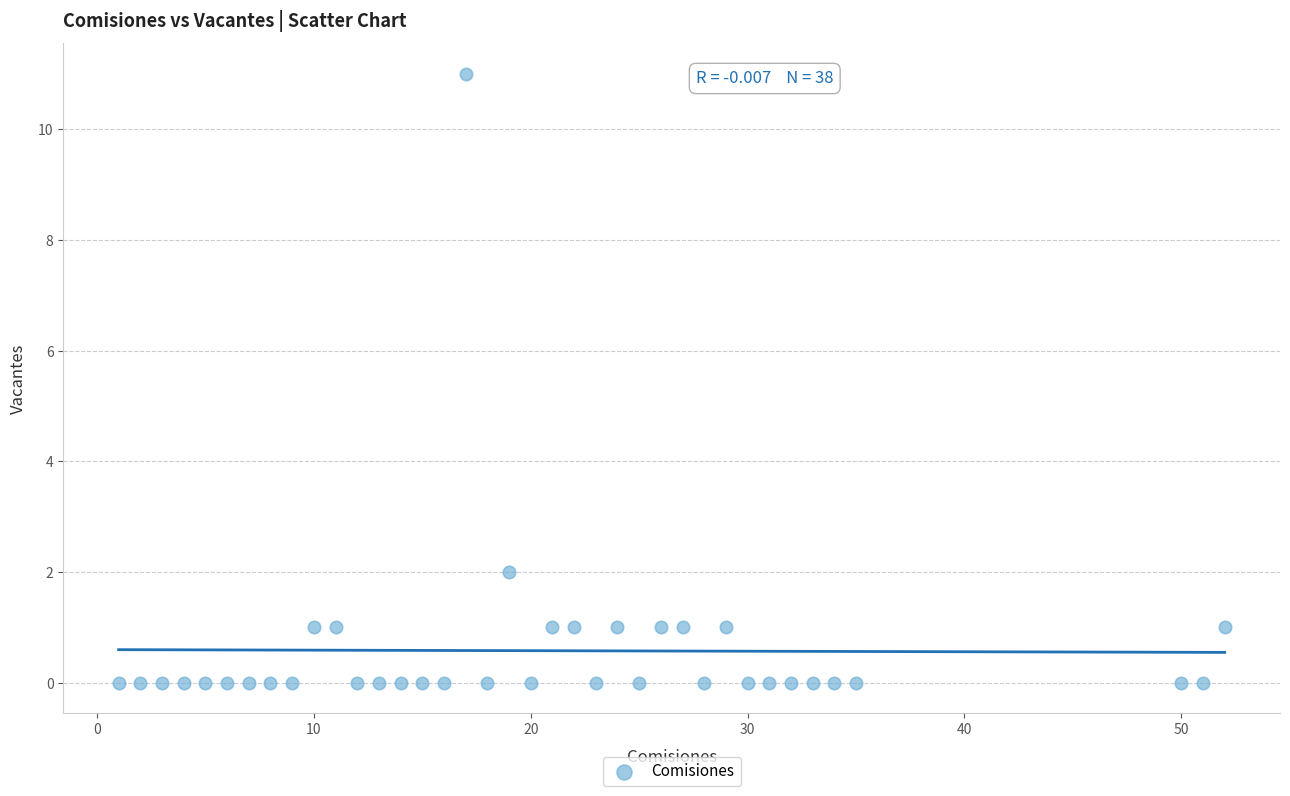

What is the range of X values (max minus min)?

51